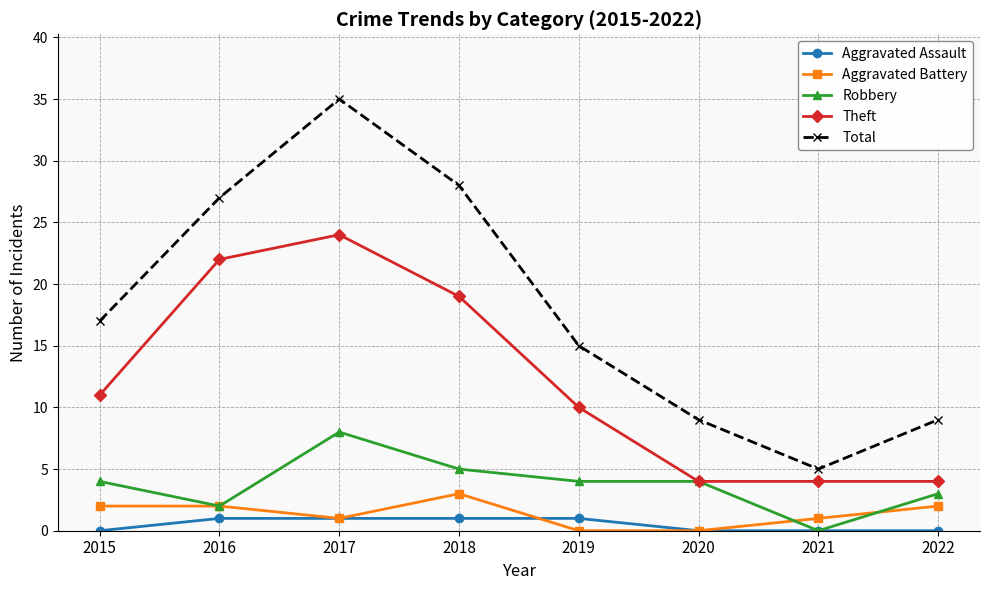

True or false: Total and Aggravated Battery intersect in this chart.

False